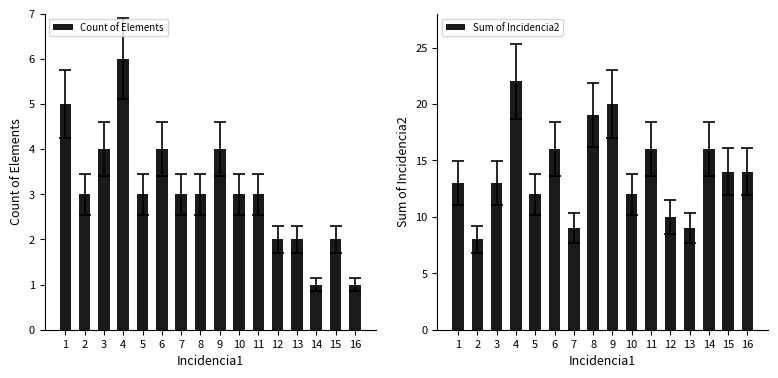

At how many categories does at least one series exceed 14?

6